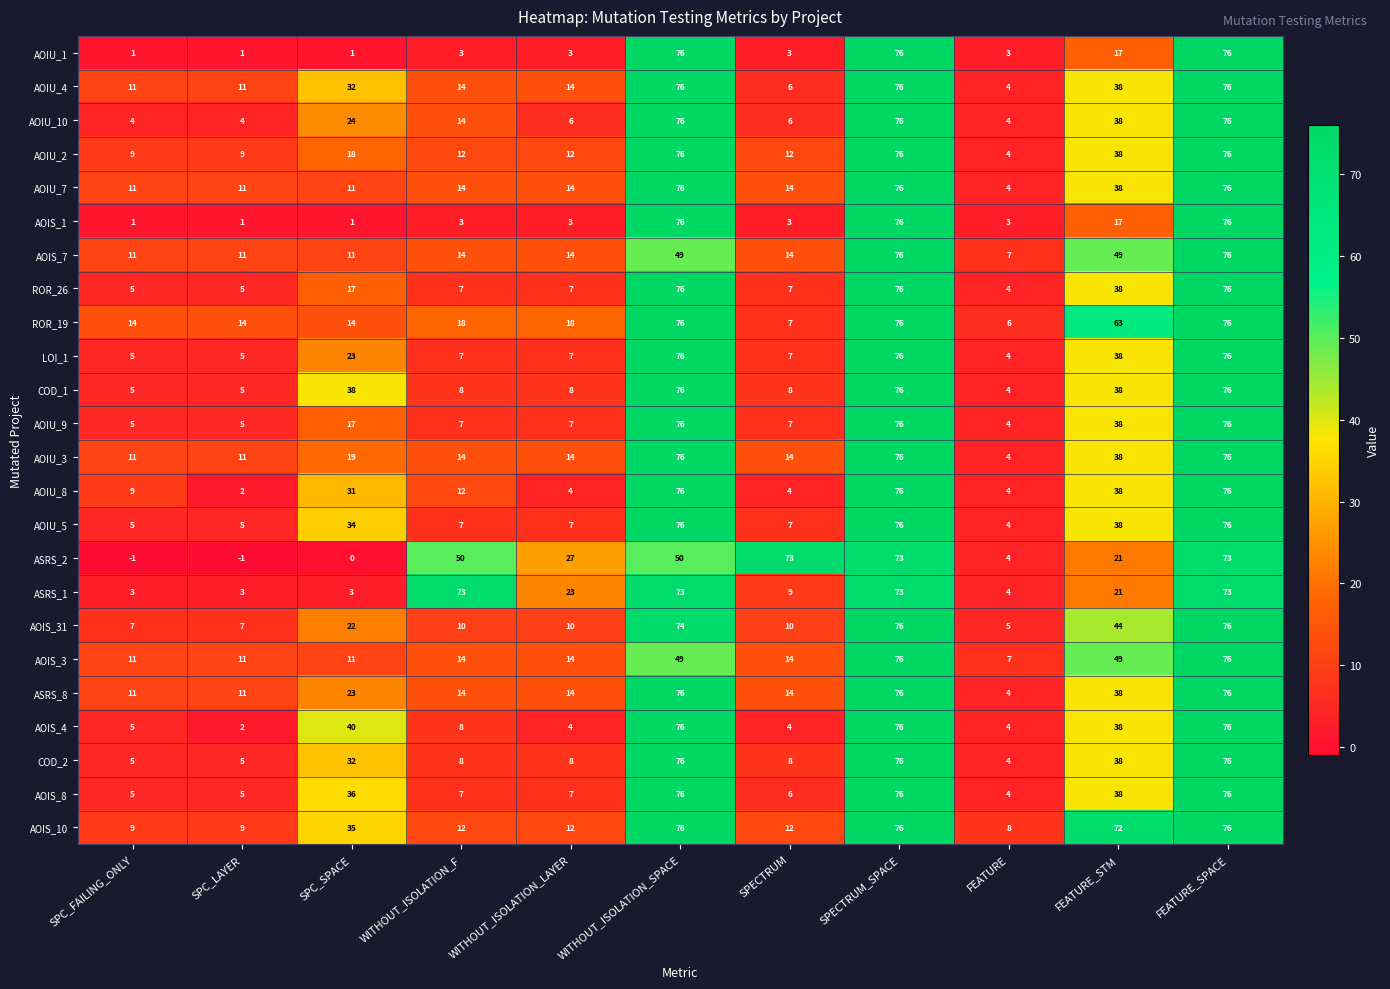

Which series changed the most between WITHOUT_ISOLATION_F and SPECTRUM?

ASRS_1